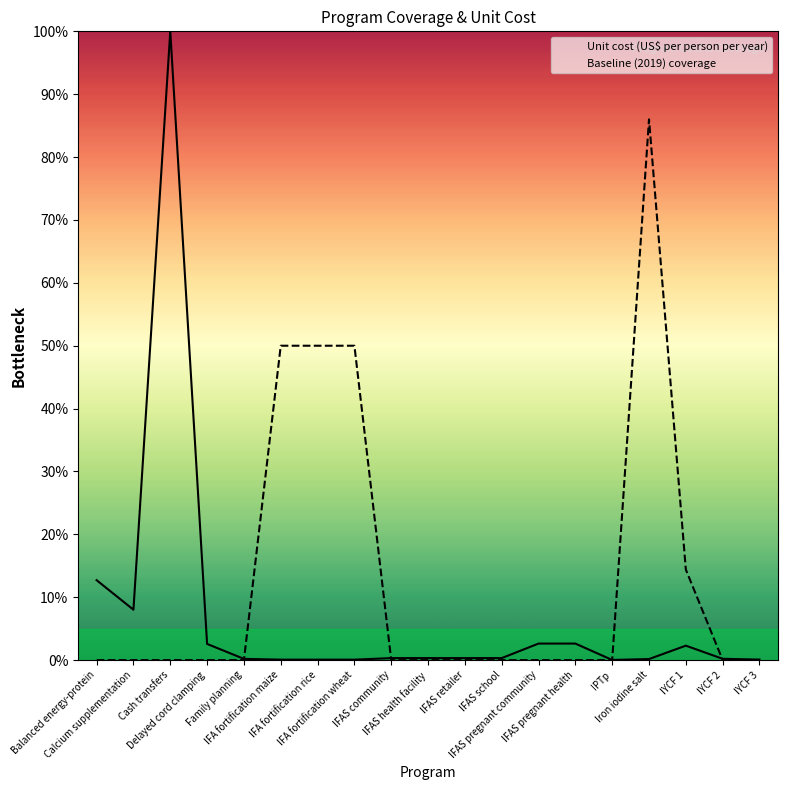

How many distinct data groups are displayed?

2